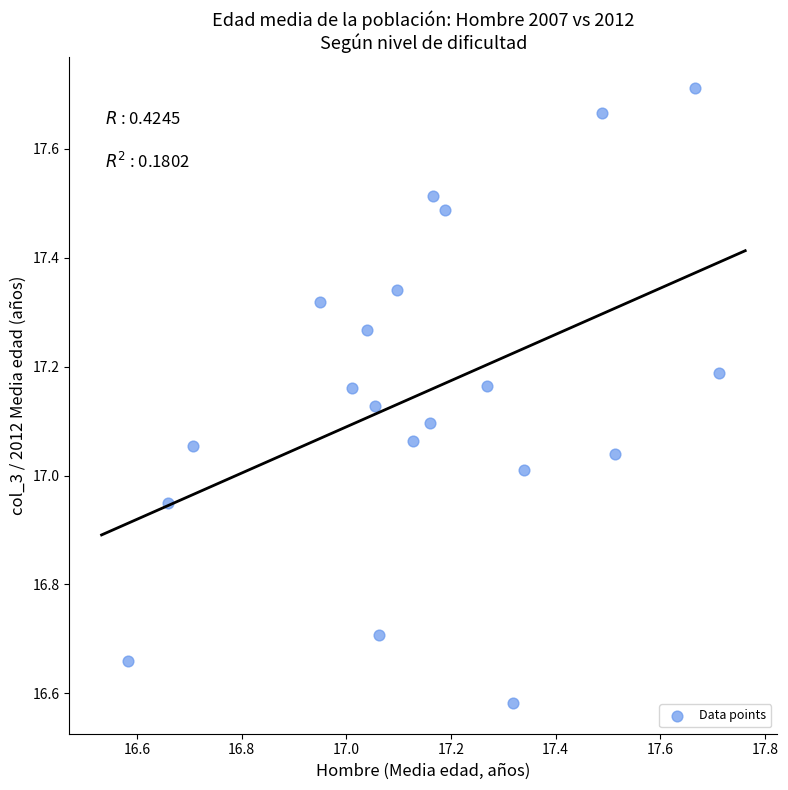

What is the range of Y values (max minus min)?

1.1